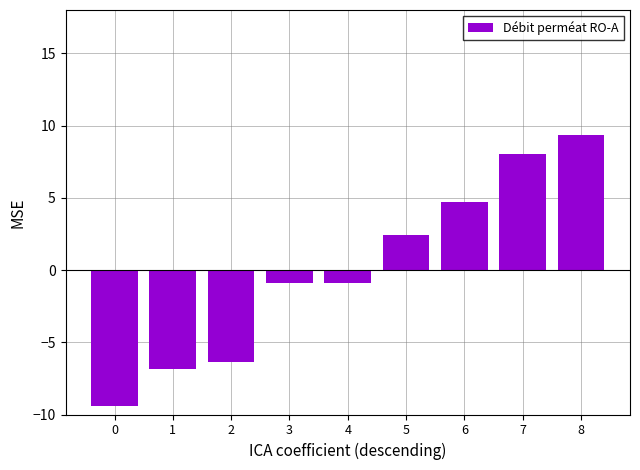

The value at 2 is -8.9. True or false?

False